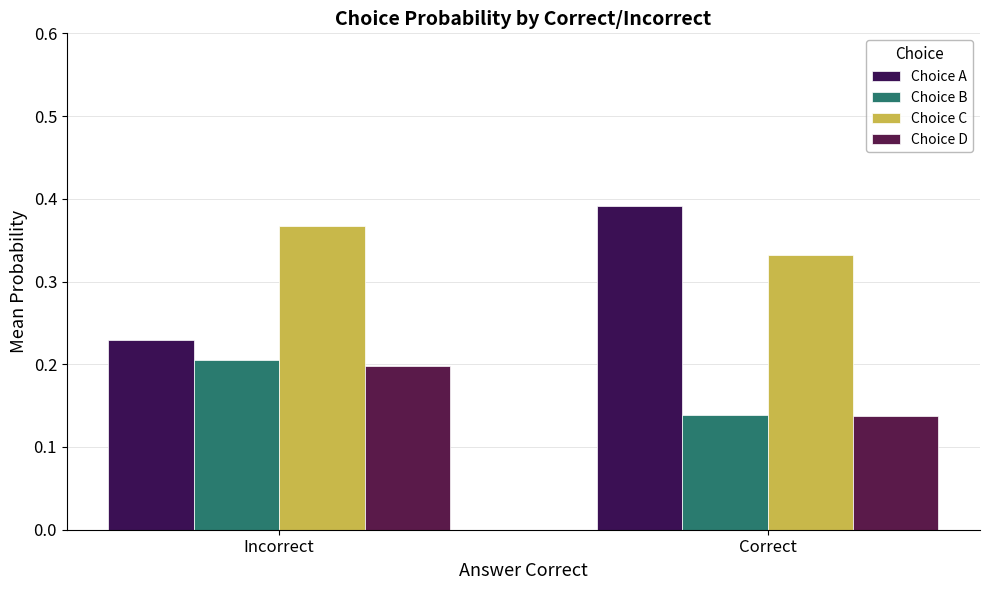

How many bars are there in each group?

4